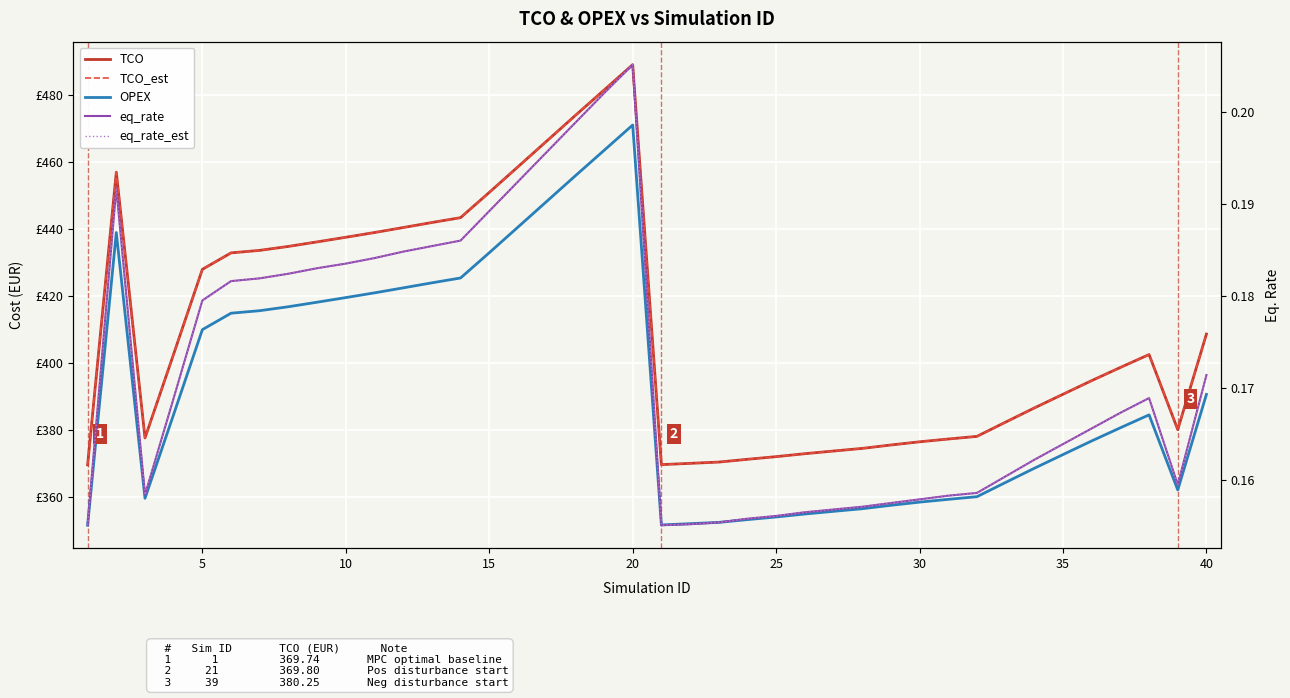

True or false: TCO has a value of 727.6 at 10.

False